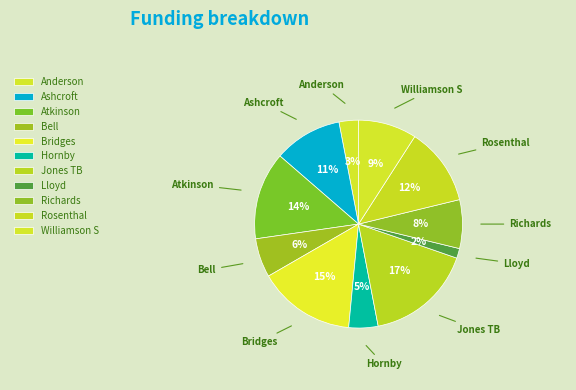

The Bell slice represents 6% of the pie. True or false?

True